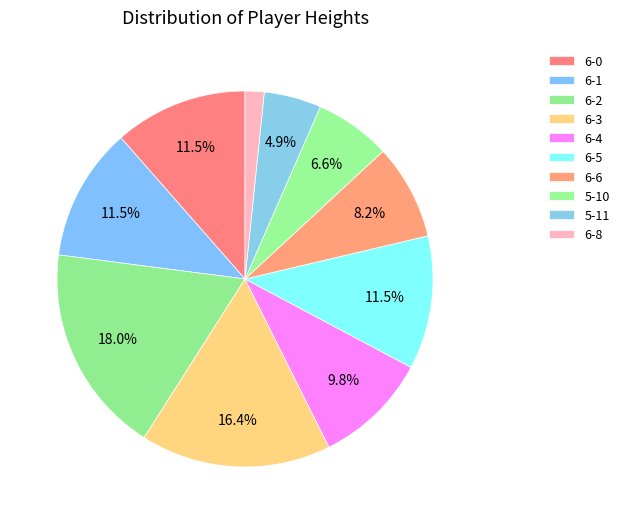

Which slice is the smallest?

6-8